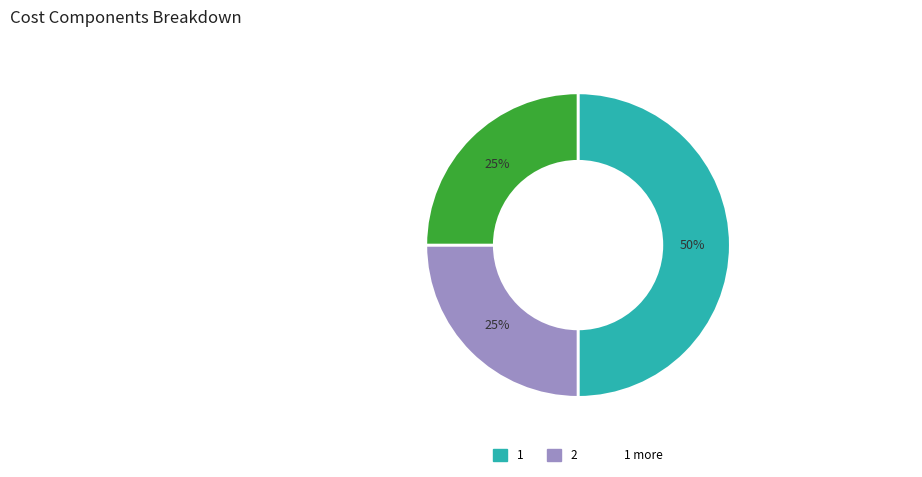

To the nearest percent, what is the average slice percentage?

33%